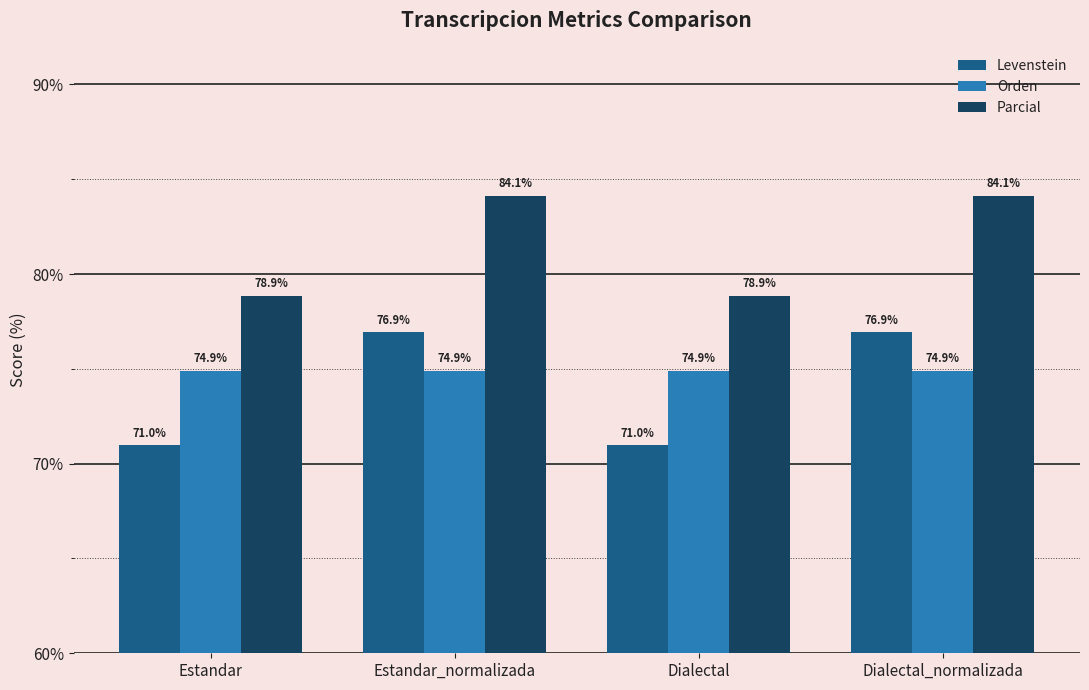

What is the spread (max minus min) of values at Dialectal_normalizada?

9.2